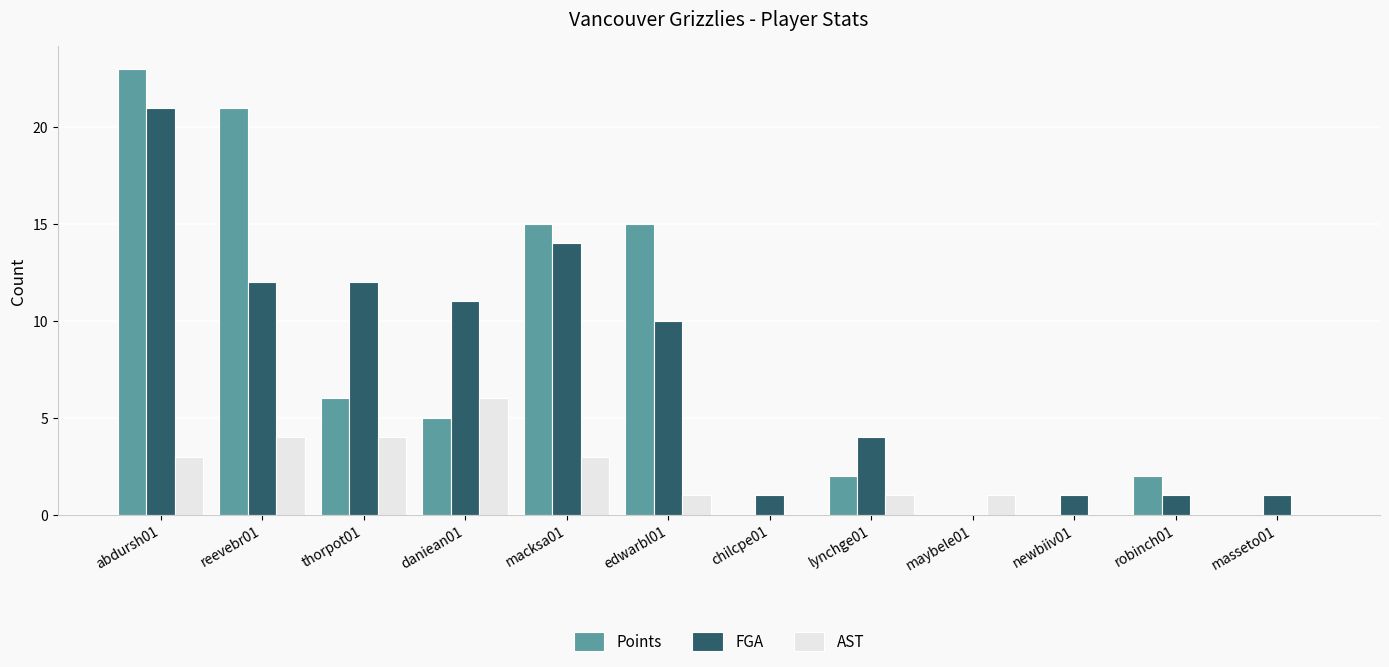

Which series has the widest spread of values?

Points